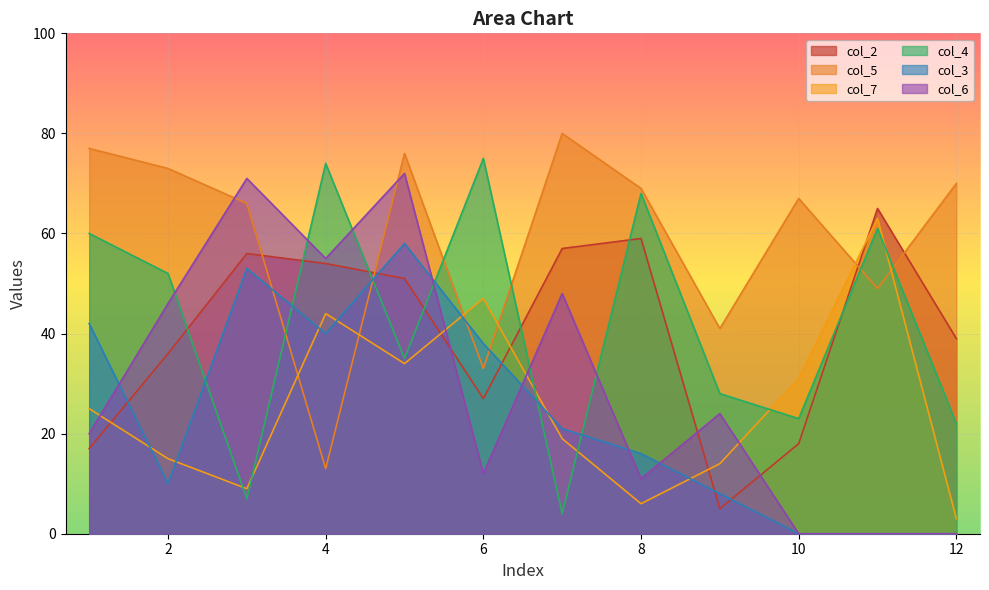

At which category is the sum across all series the highest?

5